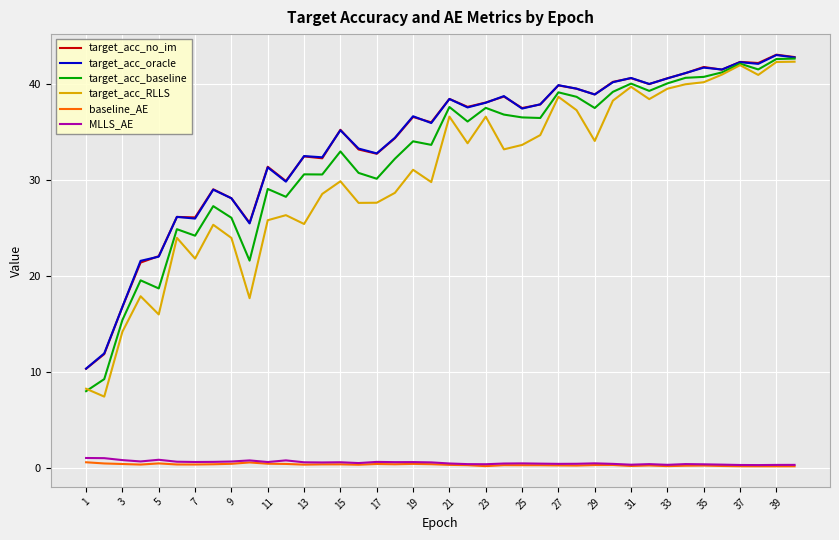

What is the maximum value shown in the chart?

43.0